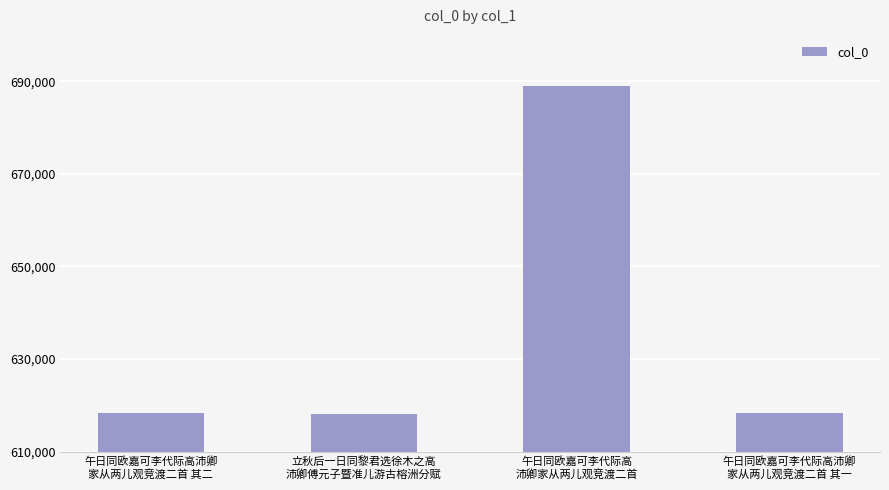

What is the sum of all values?

2543704